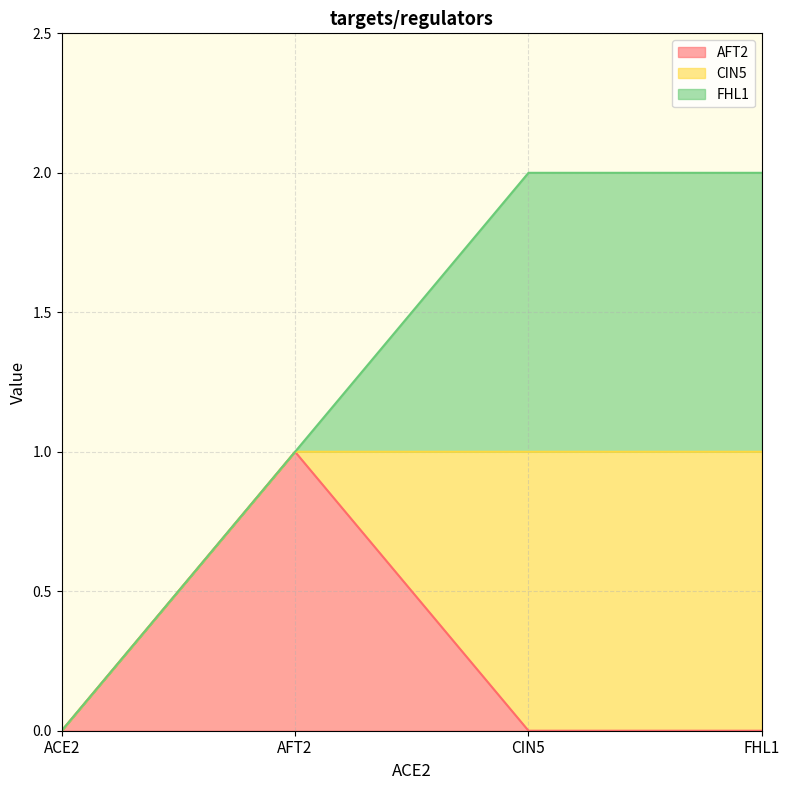

How many distinct data groups are displayed?

3